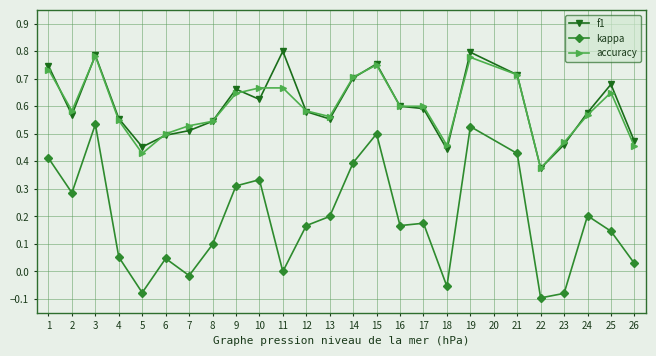

True or false: kappa and f1 intersect in this chart.

False